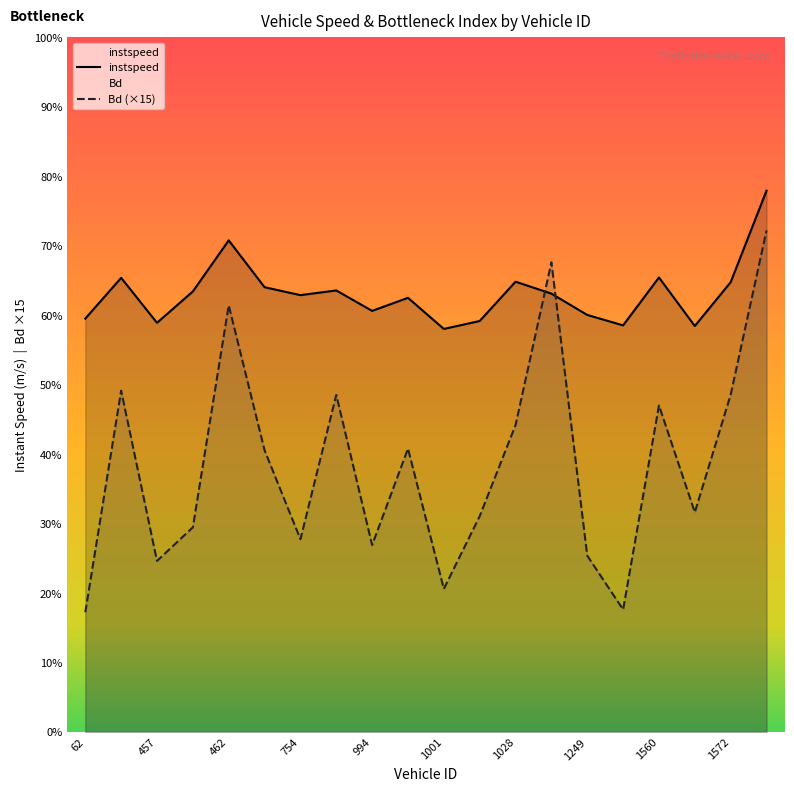

In instspeed, how many points are higher than both neighbors (excluding endpoints)?

6